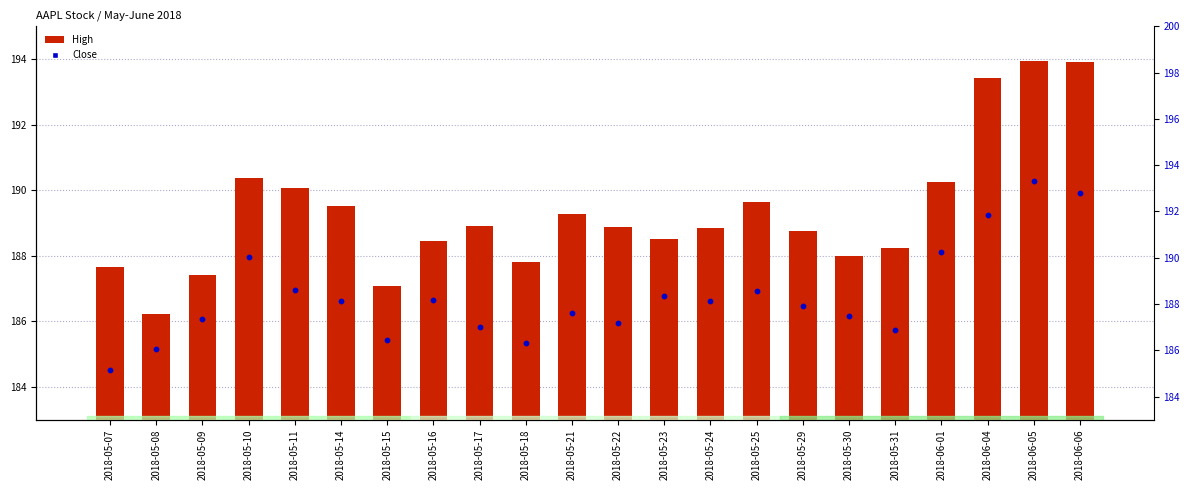

What is the total value across all series at 2018-05-15?

373.5